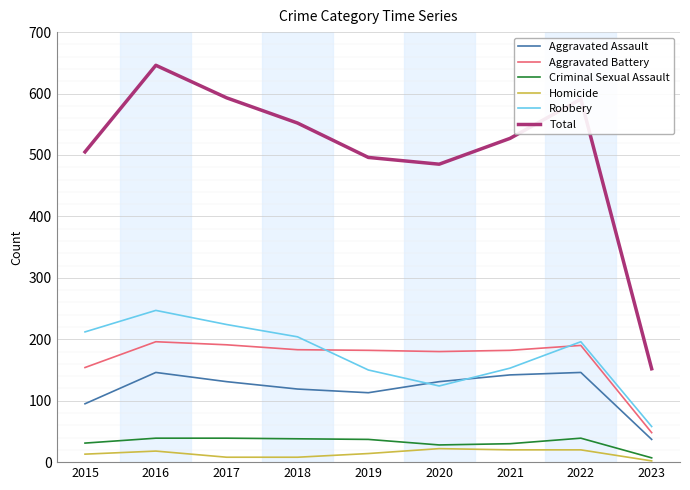

The value of Total at 2015 is 505. True or false?

True